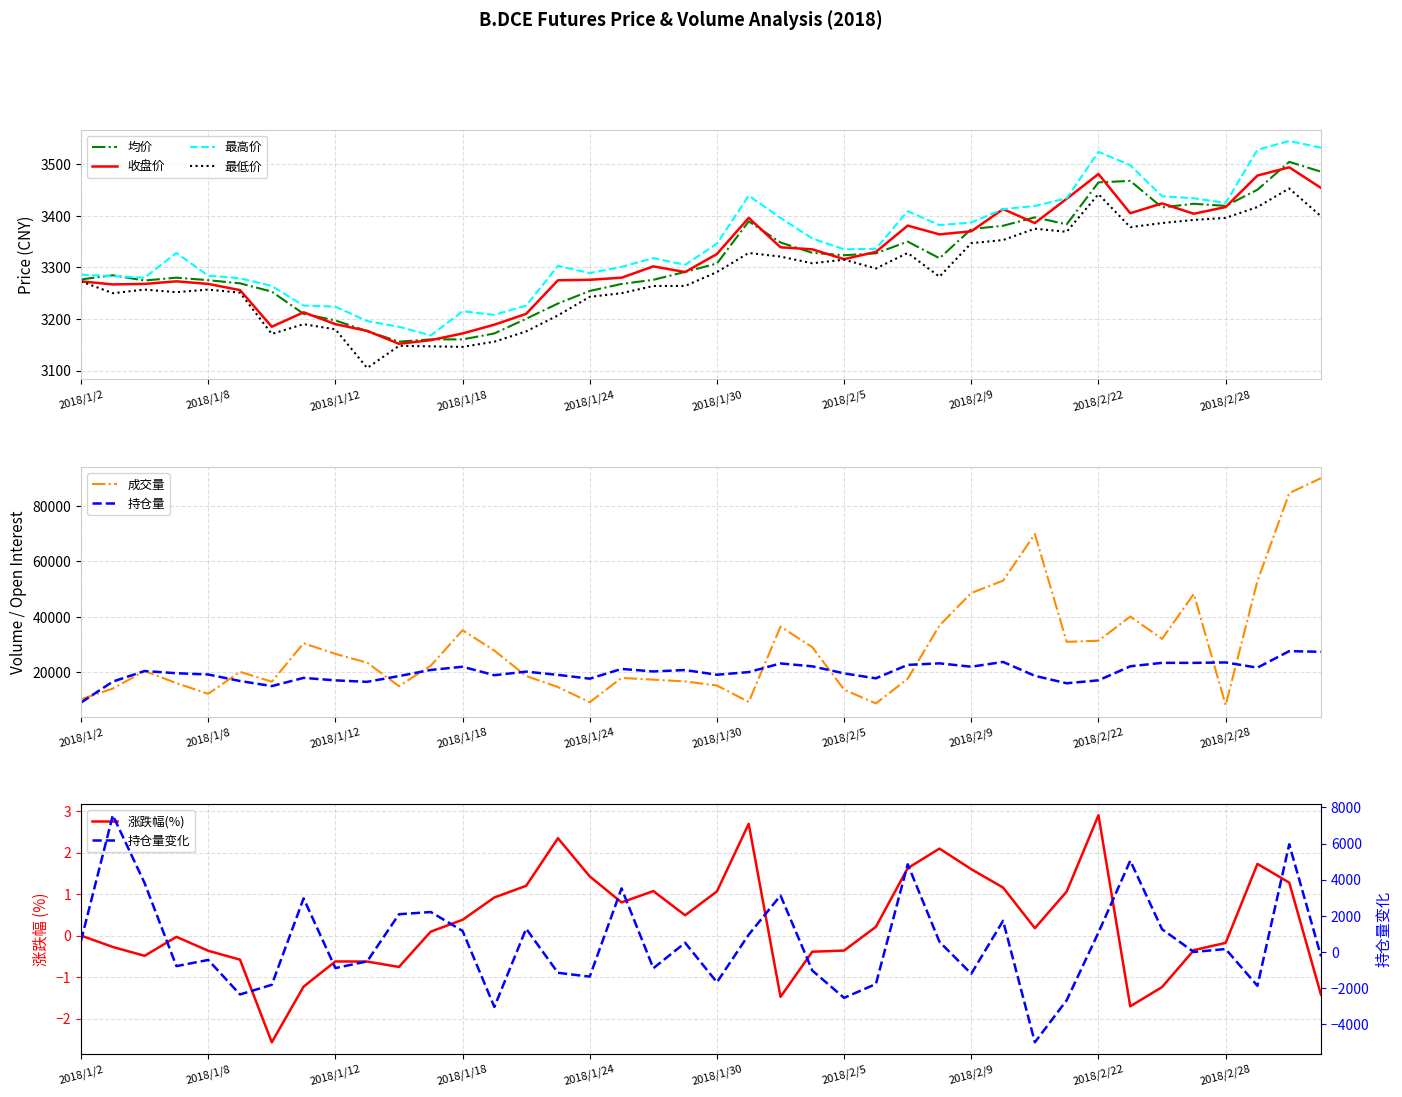

How many data points does each series have?

40